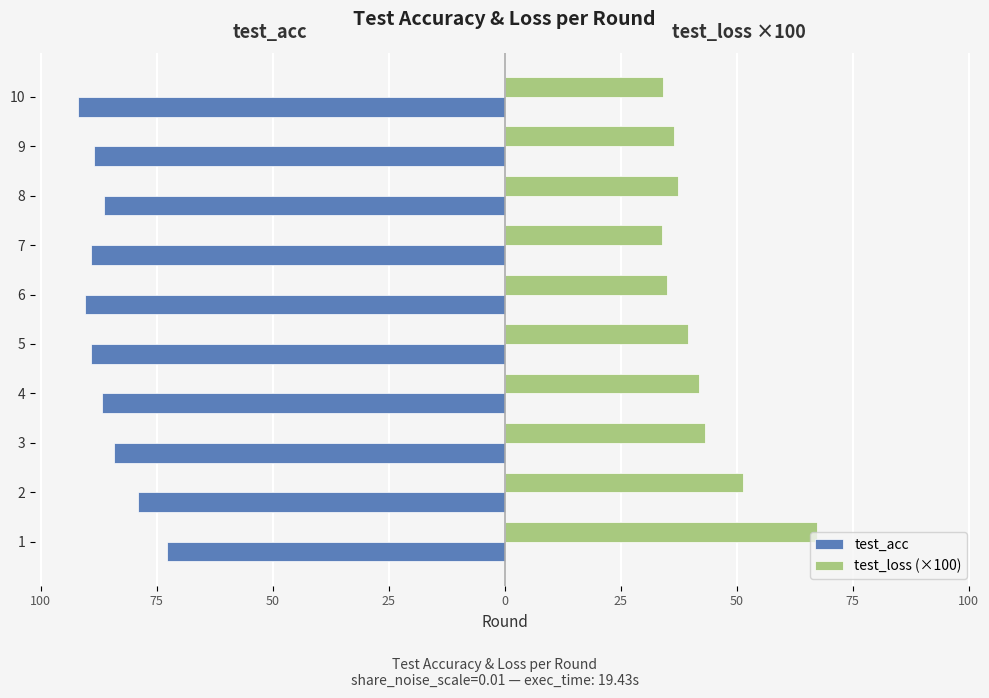

What are all the series names shown in the legend?

test_acc, test_loss (×100)